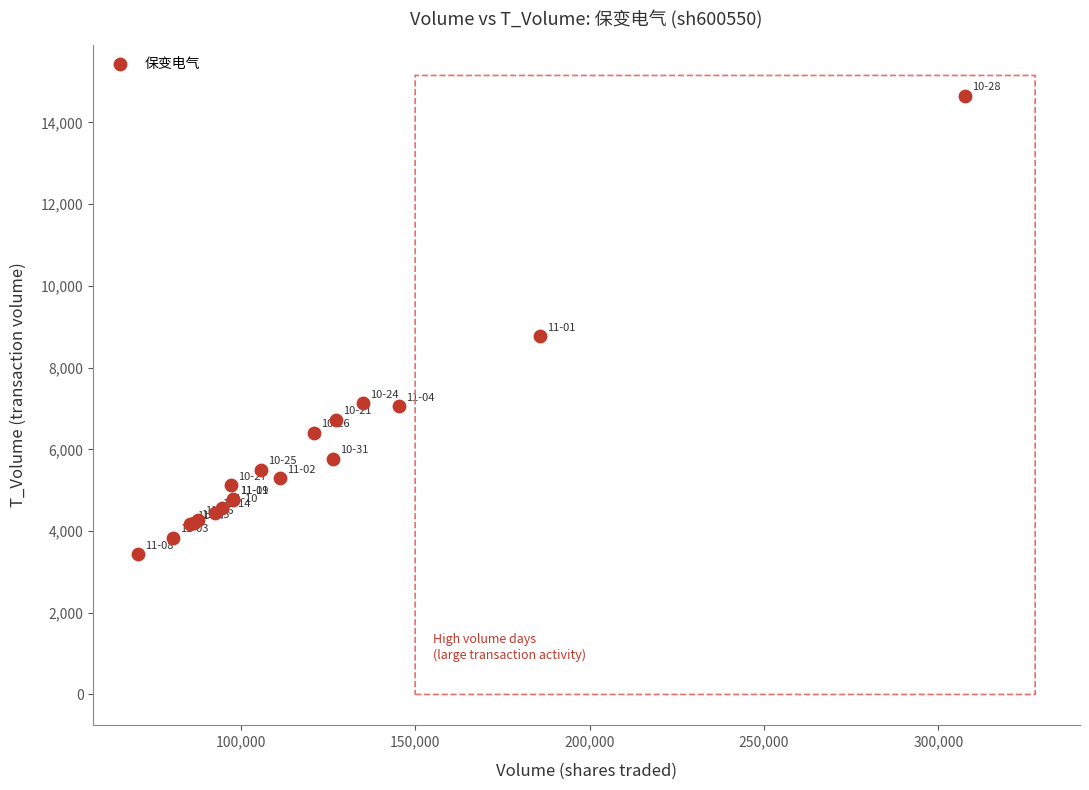

What Y value in the scatter plot is closest to 9040?

8769